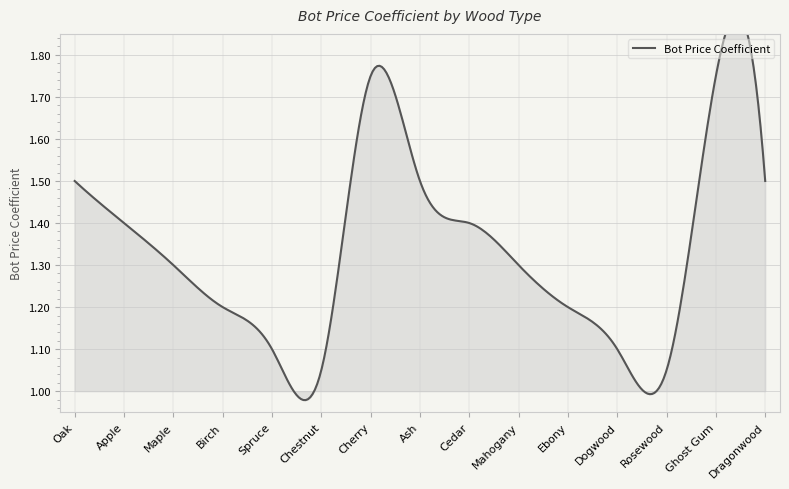

What is the change in value from Cherry to Dragonwood?

-0.2